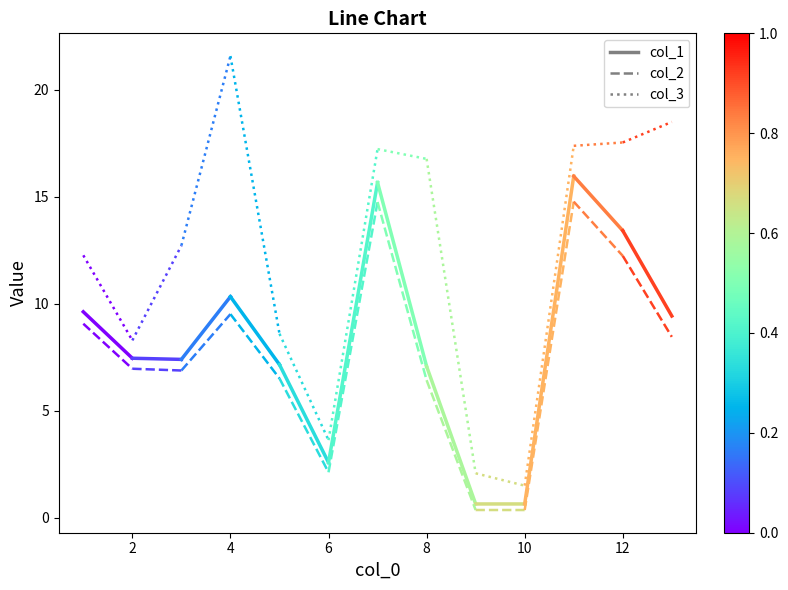

What are all the series names shown in the legend?

col_1, col_2, col_3